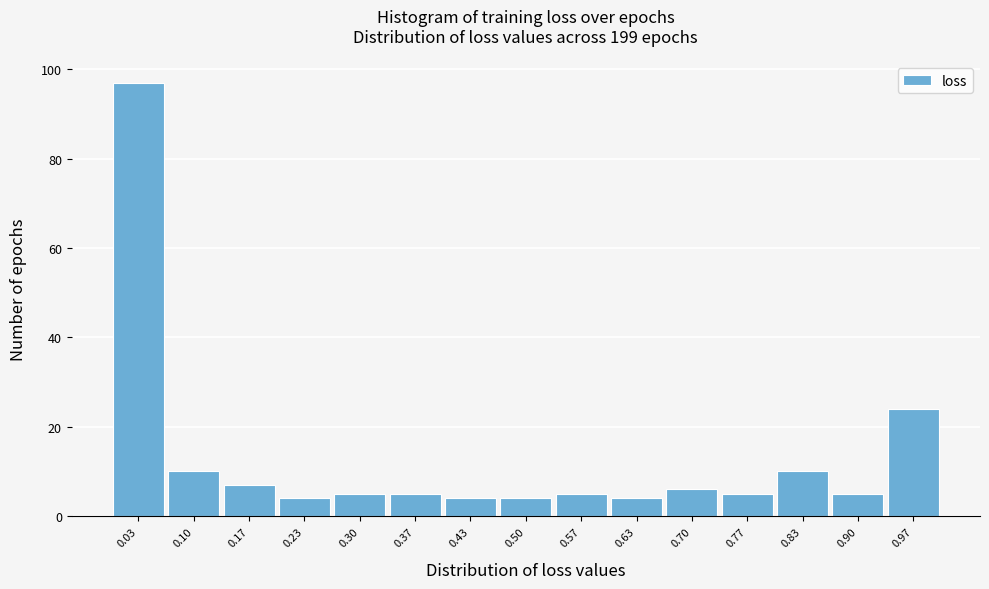

Reading left to right, transcribe this chart: for each bar, give the range it covers on the x-axis and its height. Neither the bar edges nor the heights are printed on the chart, so give them approximately, as read against the axes.

0.00 to 0.07: 98
0.07 to 0.13: 10
0.13 to 0.20: 8
0.20 to 0.27: 4
0.27 to 0.33: 6
0.33 to 0.40: 6
0.40 to 0.47: 4
0.47 to 0.53: 4
0.53 to 0.60: 6
0.60 to 0.67: 4
0.67 to 0.73: 6
0.73 to 0.80: 6
0.80 to 0.87: 10
0.87 to 0.93: 6
0.93 to 1.00: 24